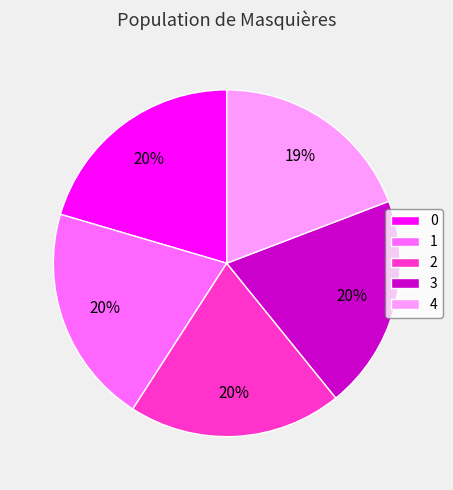

How many segments does this pie chart have?

5